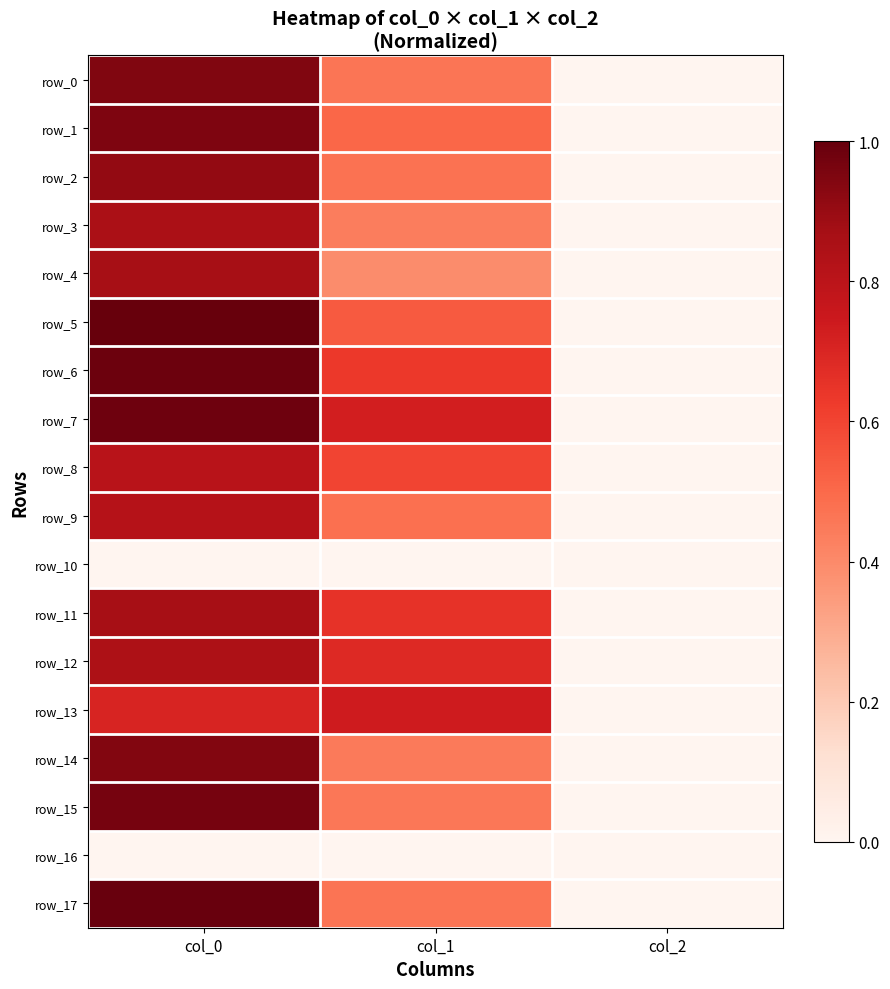

What is the sum of the row_17 values at col_0 and col_1?

1.5